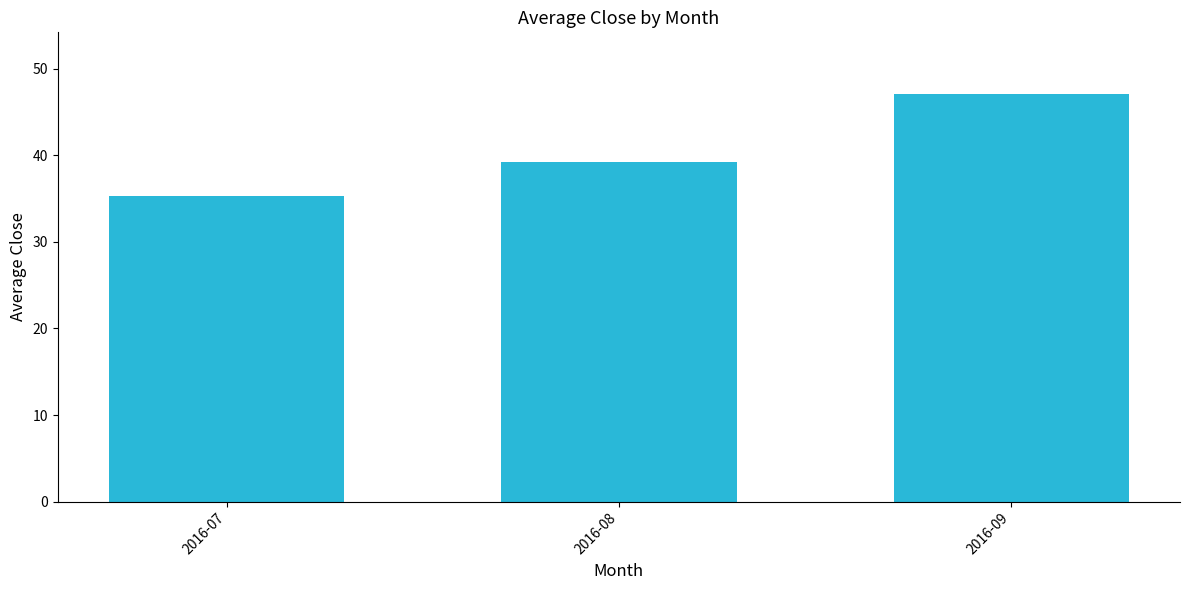

What is the average value?

40.6